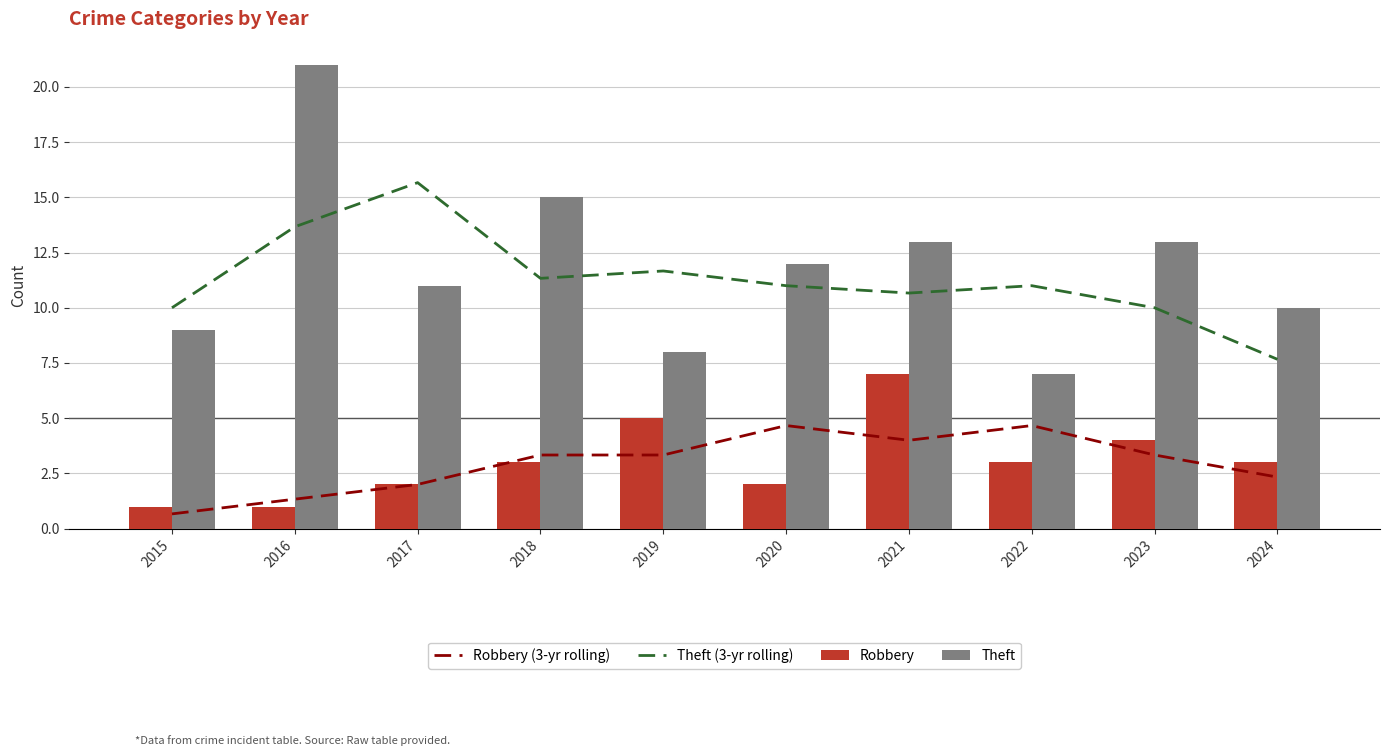

How many Robbery values are between 2 and 4?

6